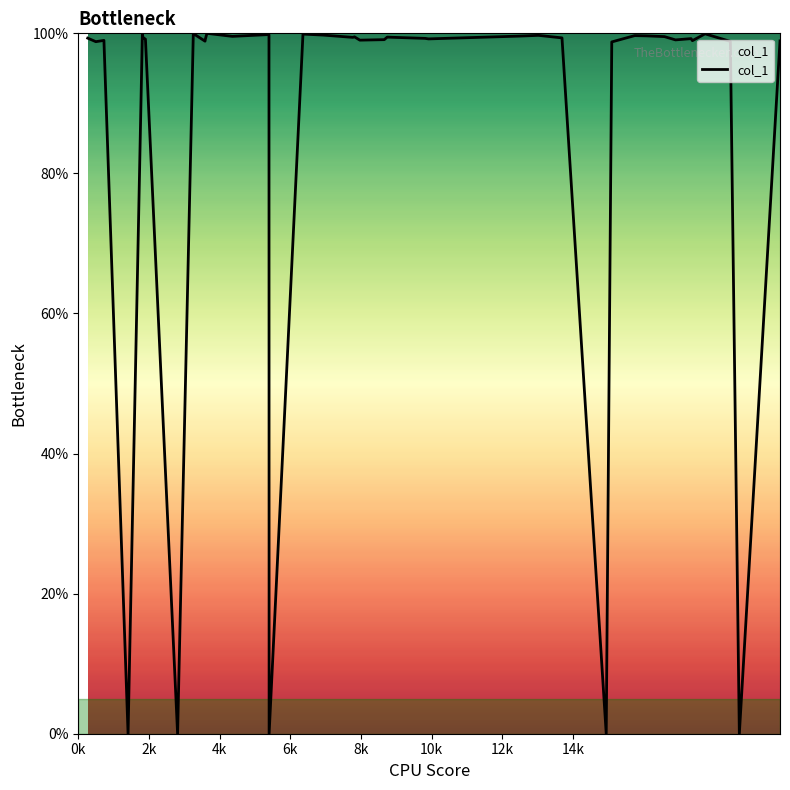

True or false: there are more than 2 points higher than both neighbors.

True